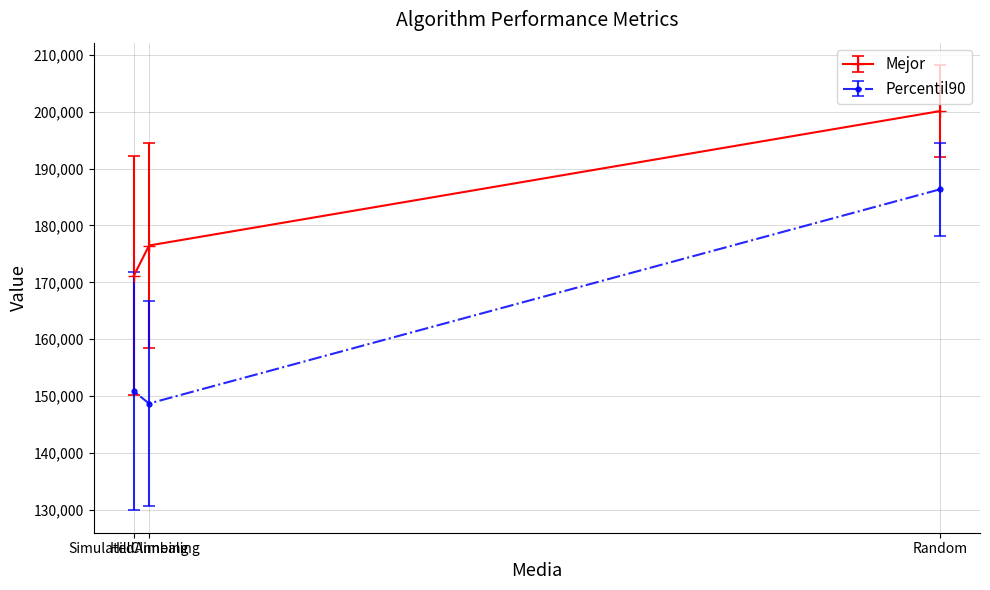

What is the difference between the maximum and minimum values in the Mejor series?

28928.2